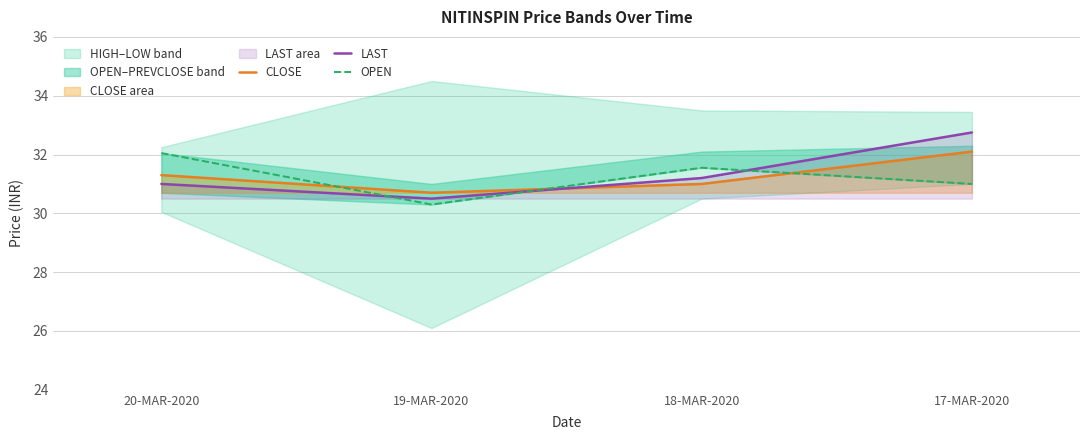

How many interior local peaks does the OPEN series have?

1